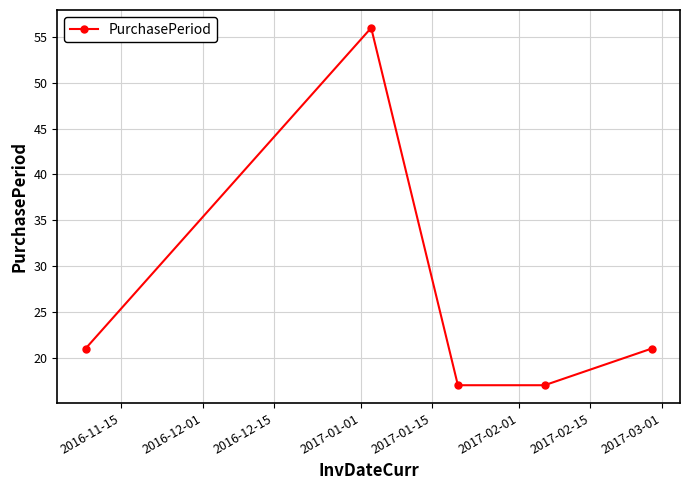

What is the value of the 1st point from the left?

21